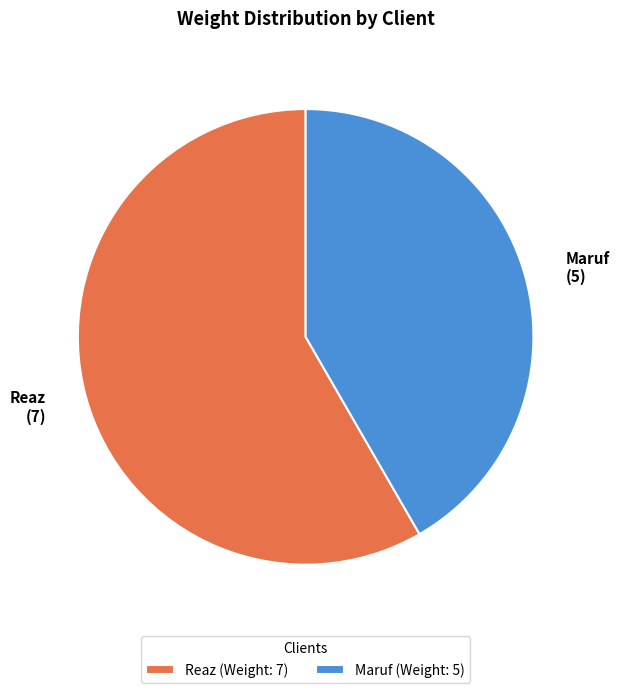

Is there any slice that represents more than half of the pie?

Yes